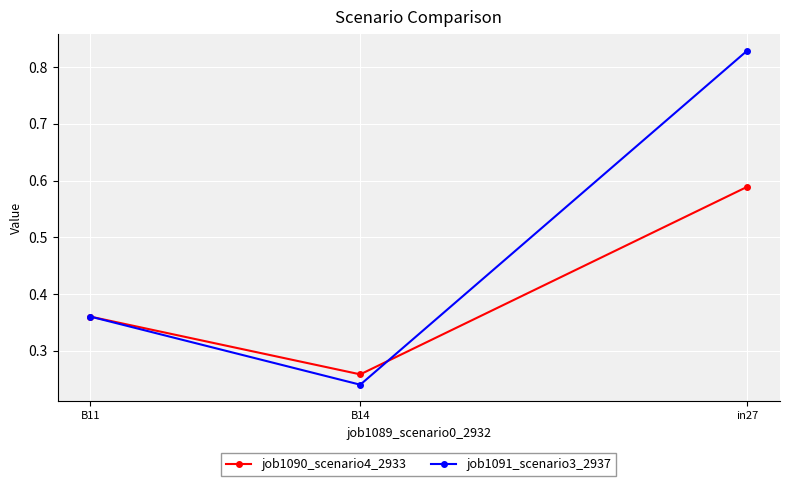

True or false: job1091_scenario3_2937 has a value of 0.1 at B11.

False